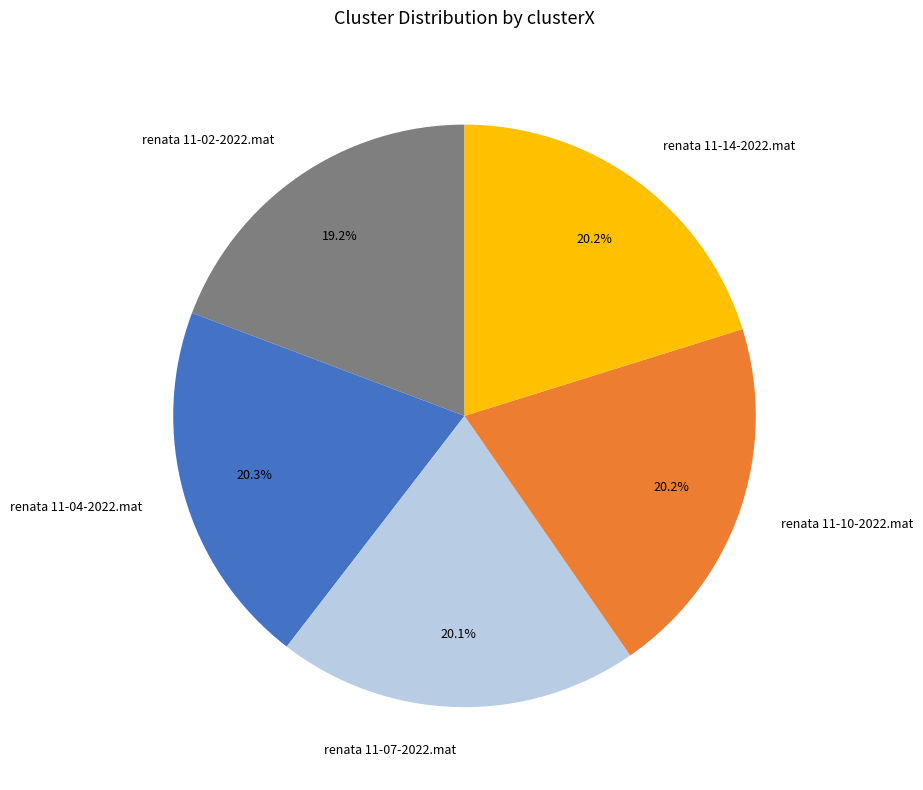

Is there a majority slice in this chart?

No